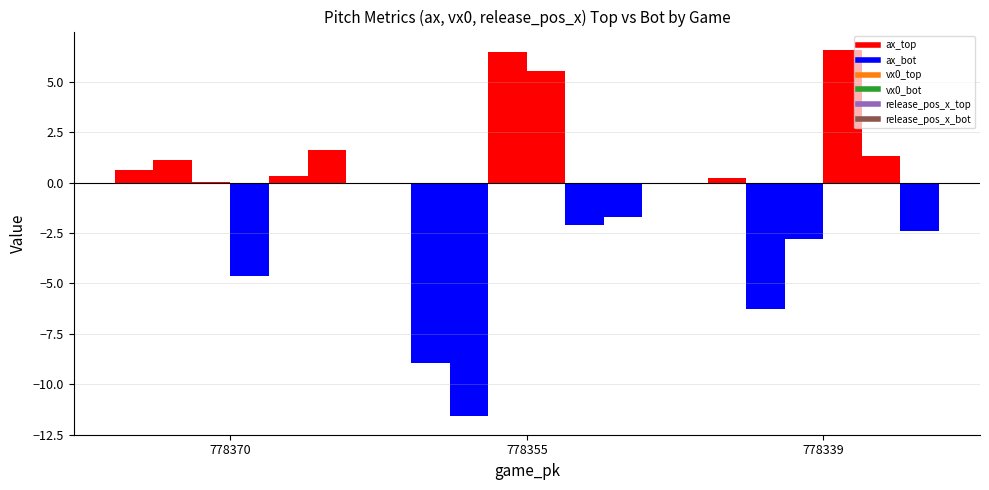

Are the bars grouped side by side (vs. stacked)?

Yes